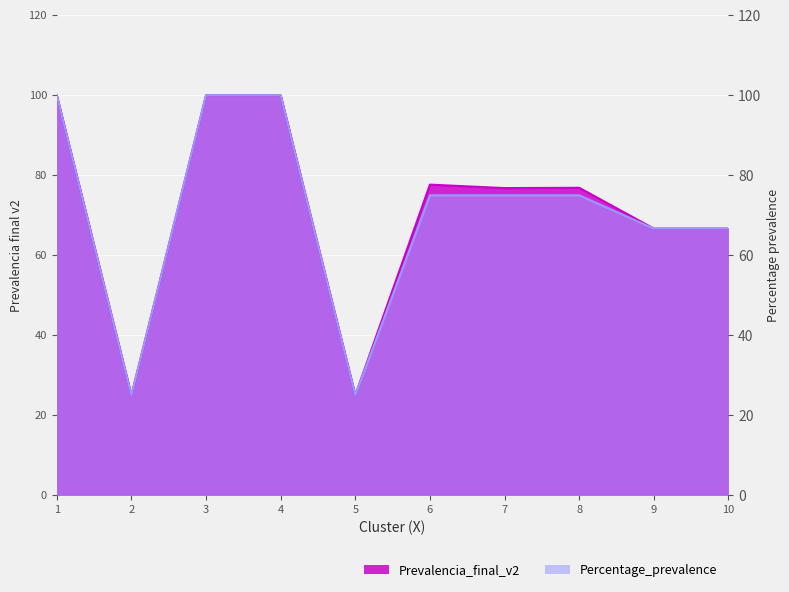

What is the difference between the second highest and second lowest values in the Percentage_prevalence series?

75.0